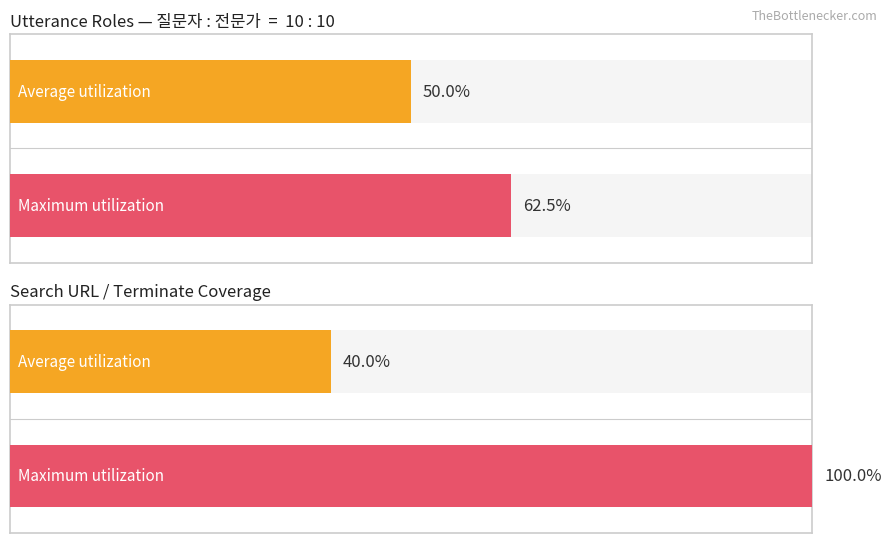

Is it true that the value at 4 is -1?

False